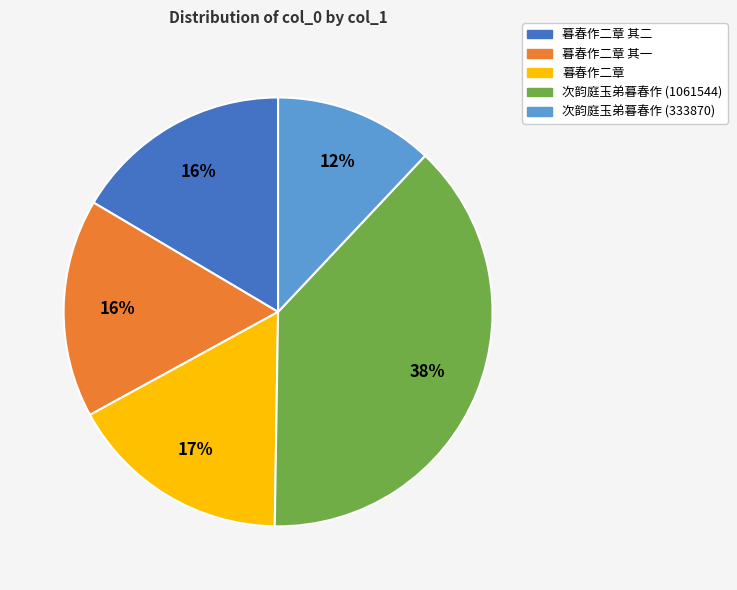

Do 暮春作二章 其二 and 次韵庭玉弟暮春作 (333870) together represent more than half of the pie?

No